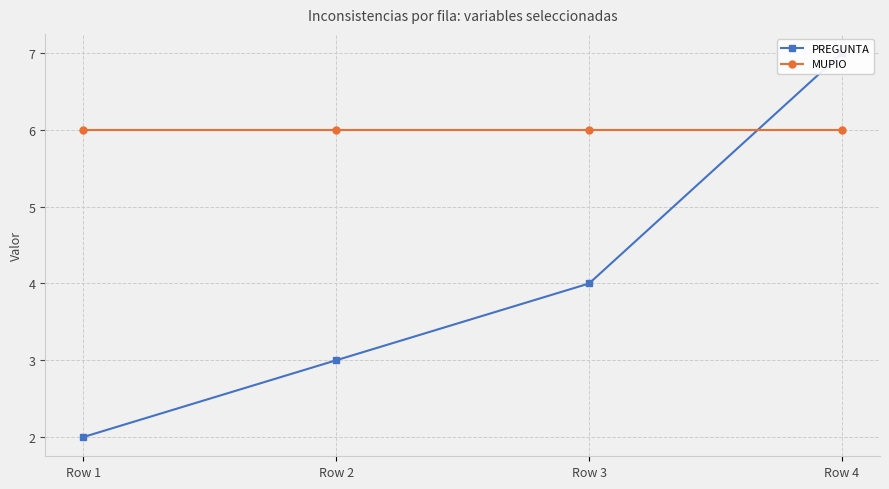

What value does the PREGUNTA series have at Row 2?

3